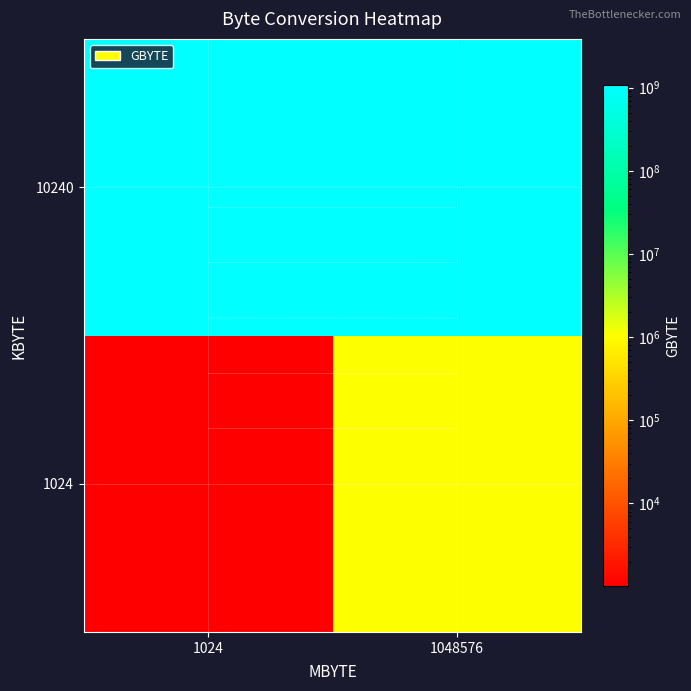

What value does the 10240 series have at 1048576?

1073741824